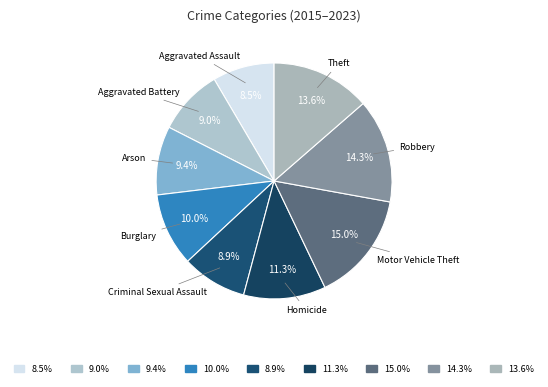

To the nearest percent, what is the average slice percentage?

11%